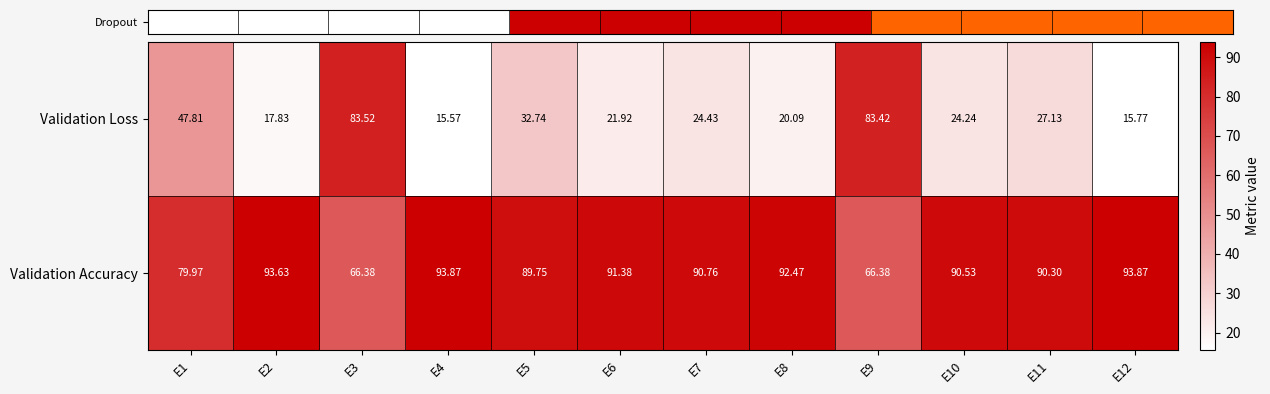

Which series has the largest range (max minus min)?

Validation Loss